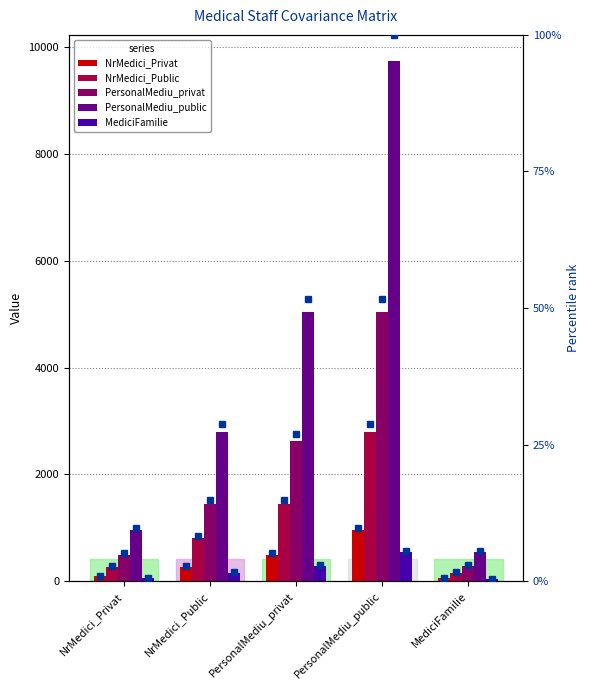

How many data points in NrMedici_Public are less than 804?

2